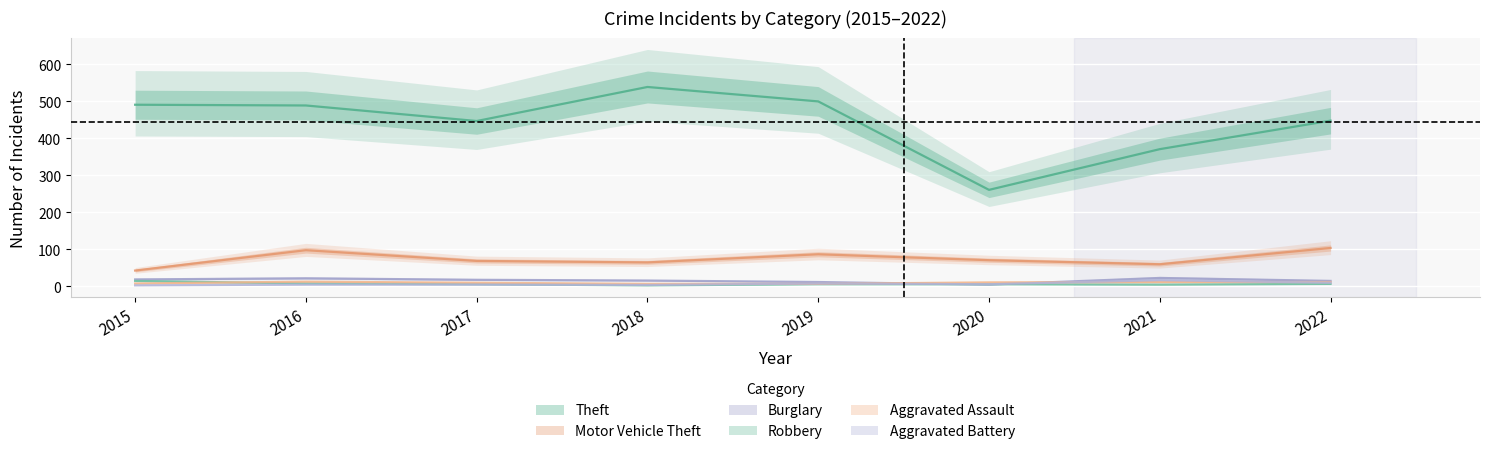

Rank the categories by Aggravated Assault value from lowest to highest.

2018, 2019, 2015, 2017, 2020, 2021, 2022, 2016